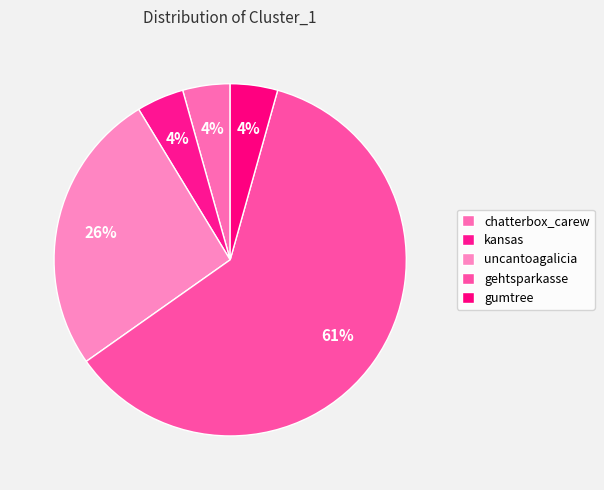

To the nearest percent, what is the average slice percentage?

20%